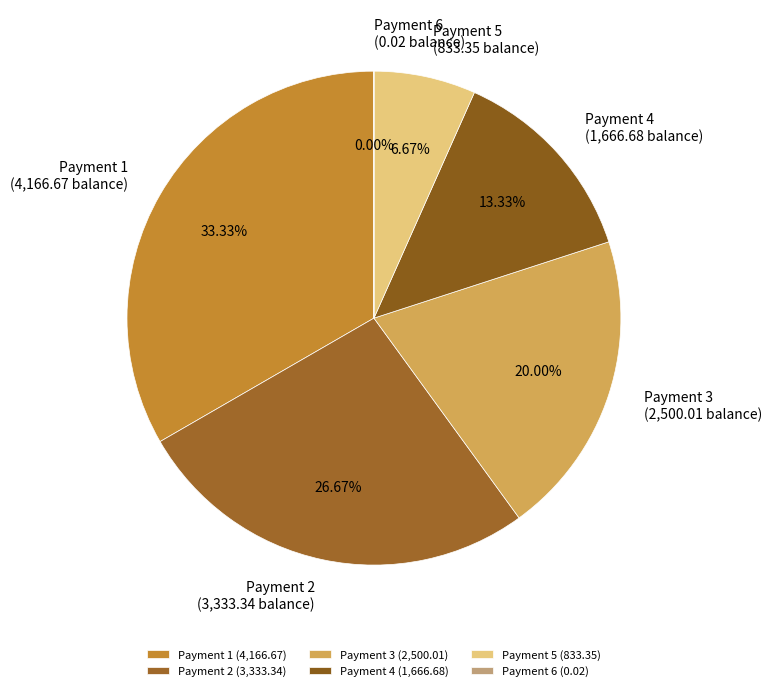

How many slices are in this pie chart?

6